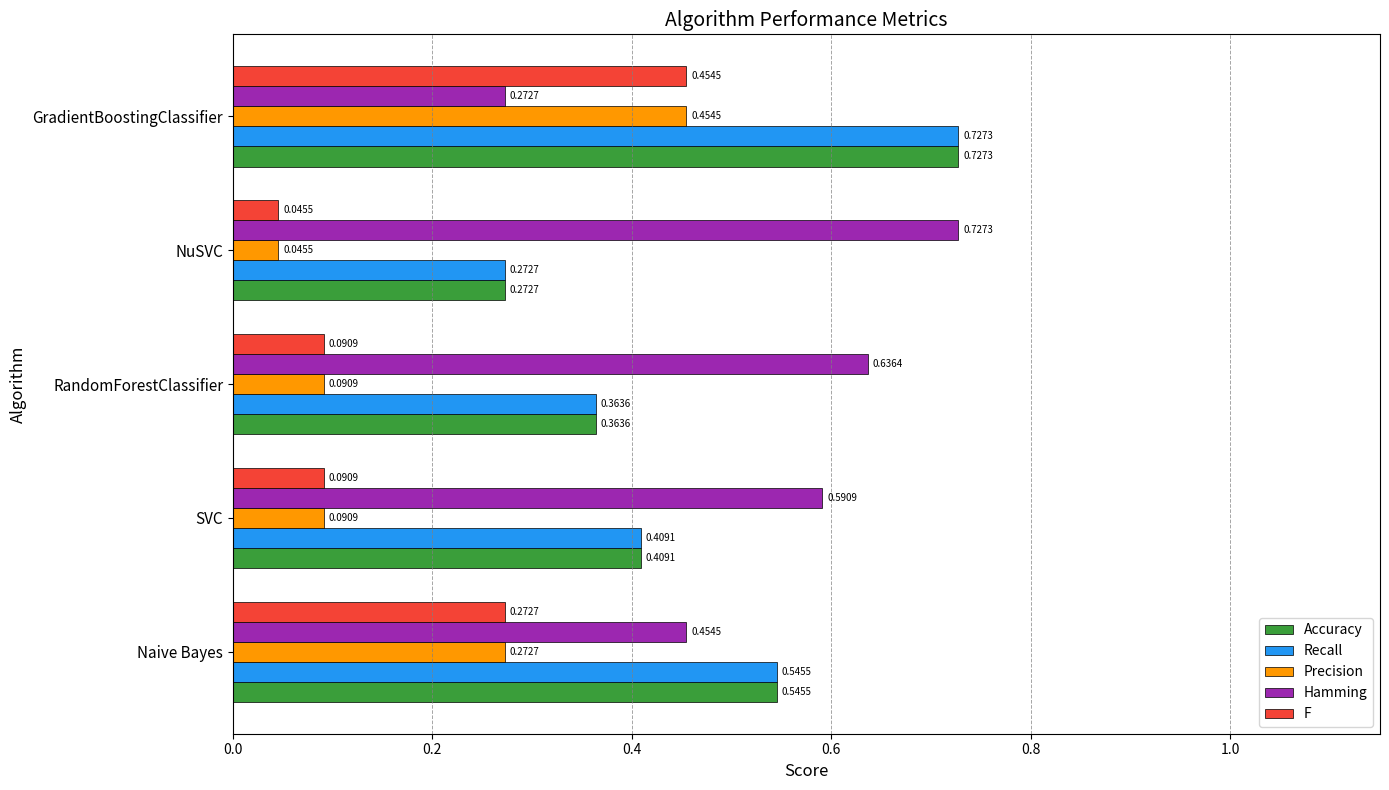

Rank the categories by Hamming value from lowest to highest.

GradientBoostingClassifier, Naive Bayes, SVC, RandomForestClassifier, NuSVC